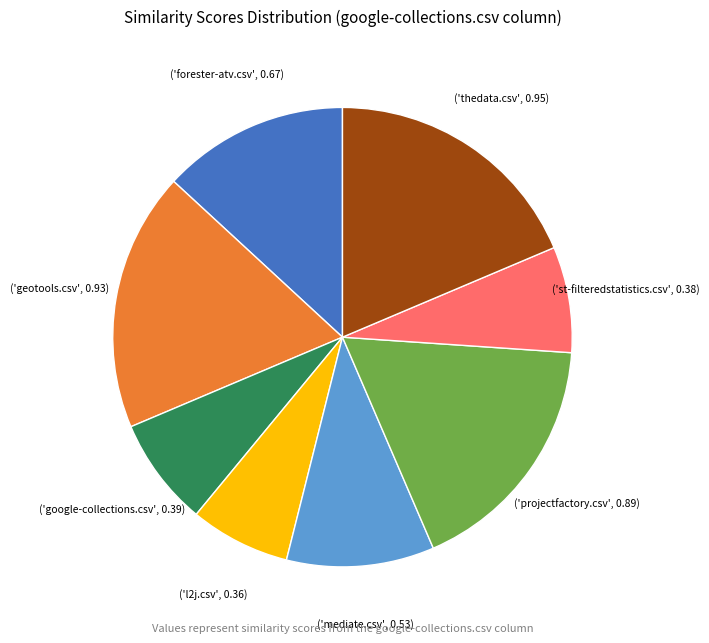

Does any single category account for the majority?

No